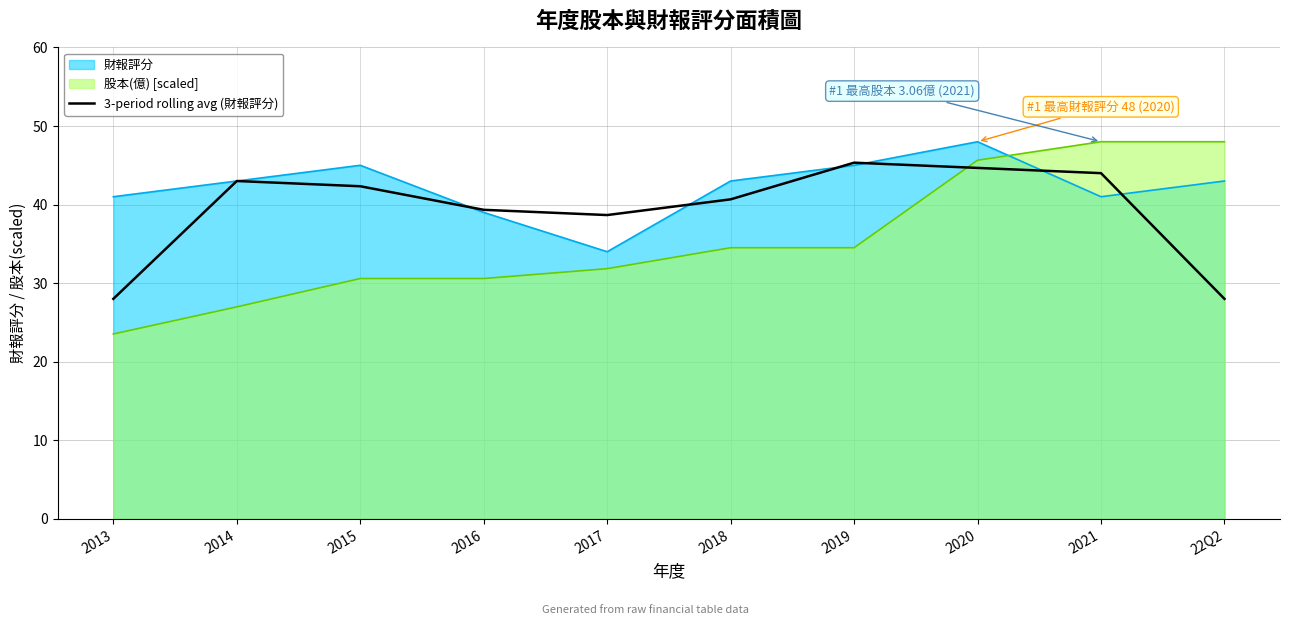

What is the label of the 1st point from the left?

2013